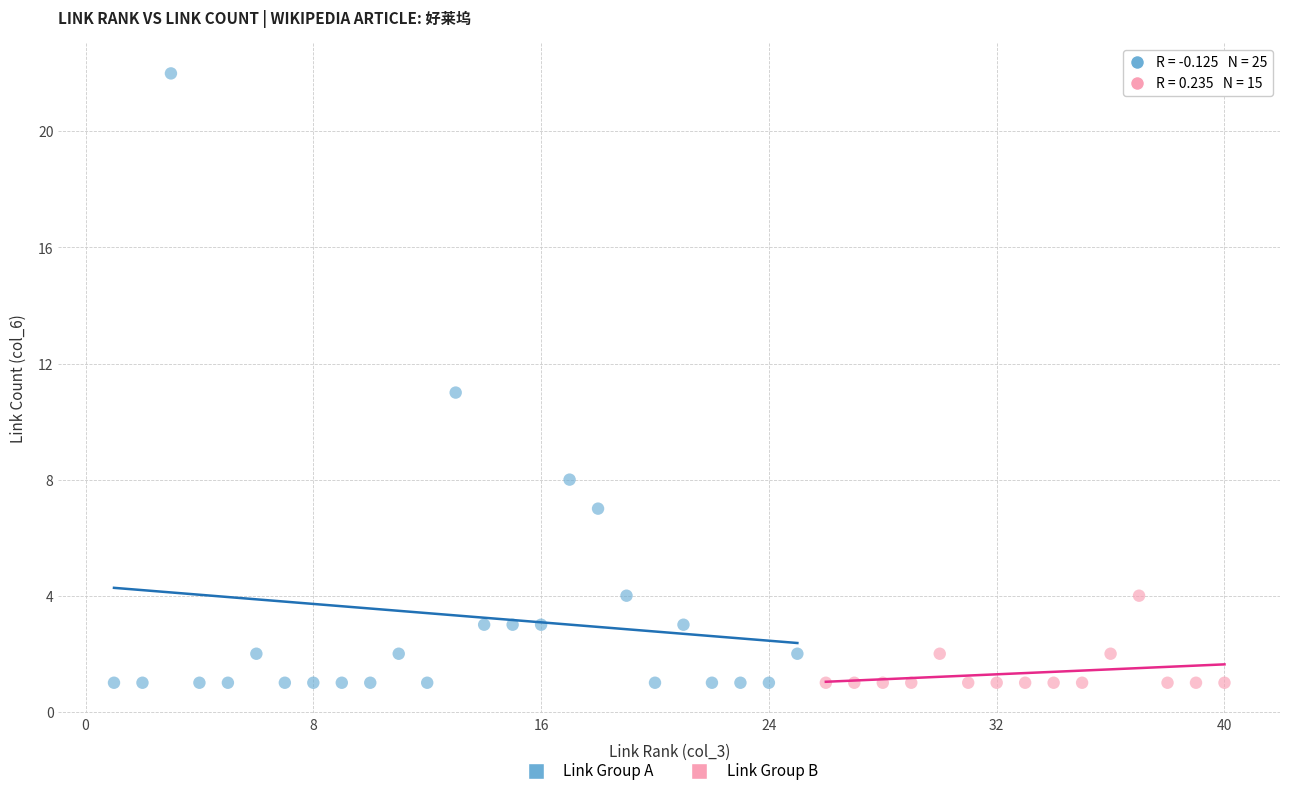

Which series contains the highest Y value?

Link Group A